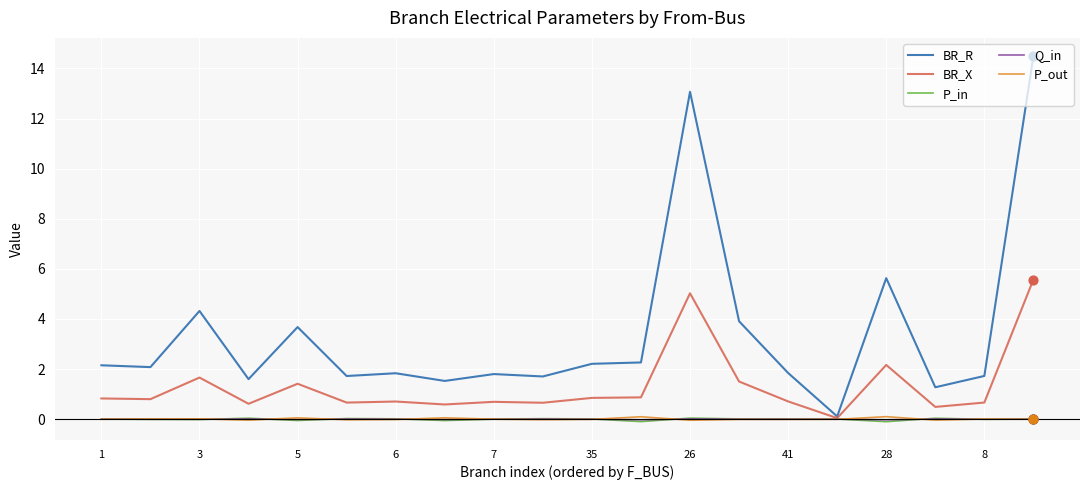

Which series has the largest range (max minus min)?

BR_R